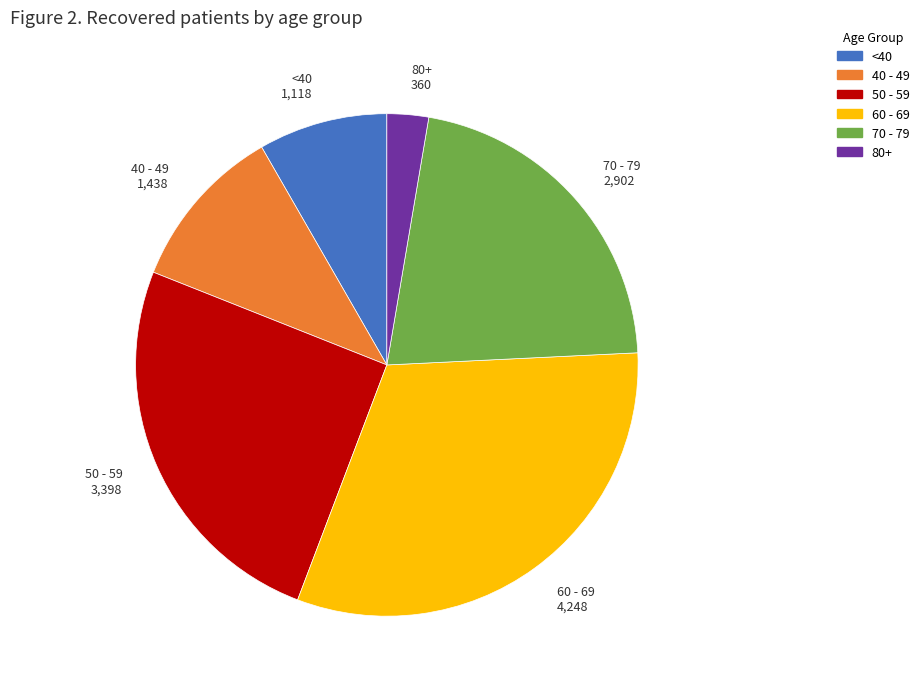

Is it true that 40 - 49 is 20% of the pie?

False